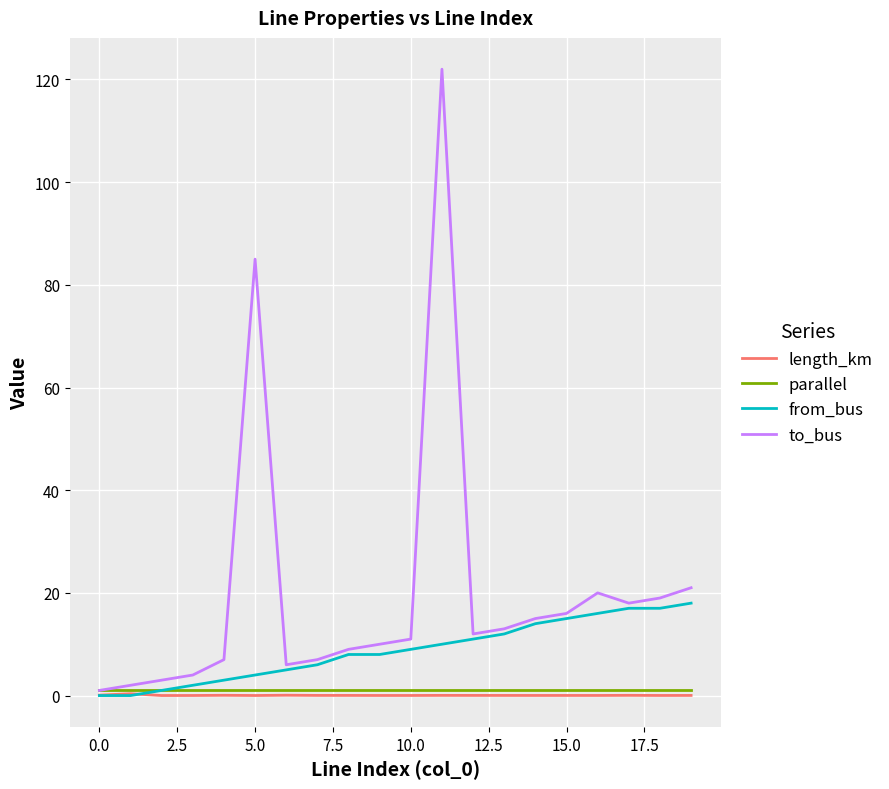

What is the greatest value displayed?

122.0